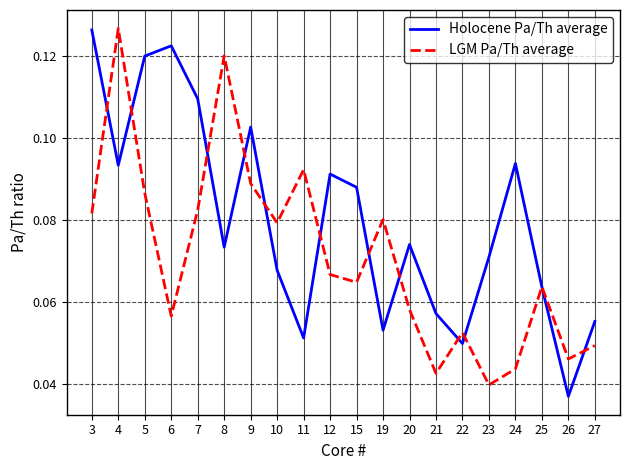

How many intersections are there between LGM Pa/Th average and Holocene Pa/Th average?

12